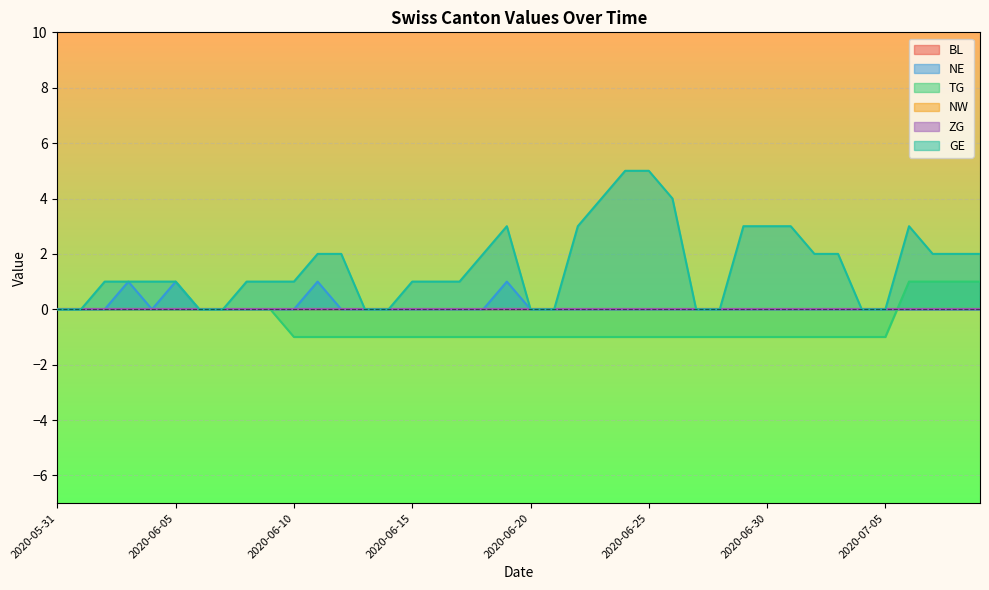

What is the difference between the maximum and minimum values in the TG series?

2